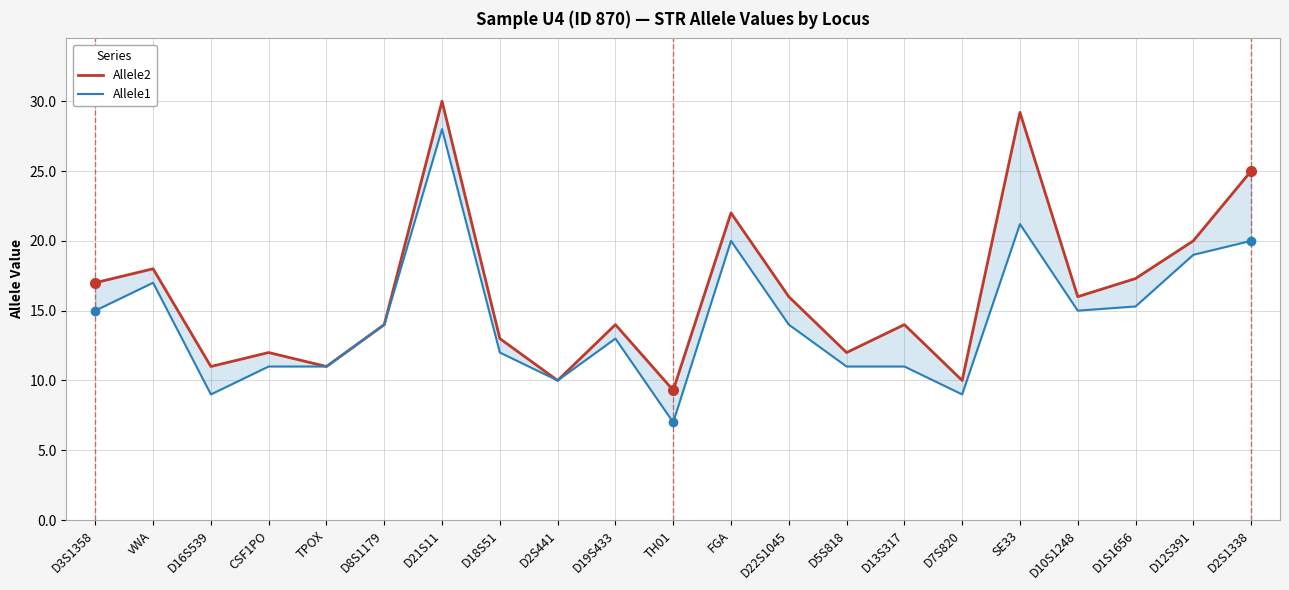

Is the value of Allele2 at D1S1656 greater than the value of Allele1 at D21S11?

No